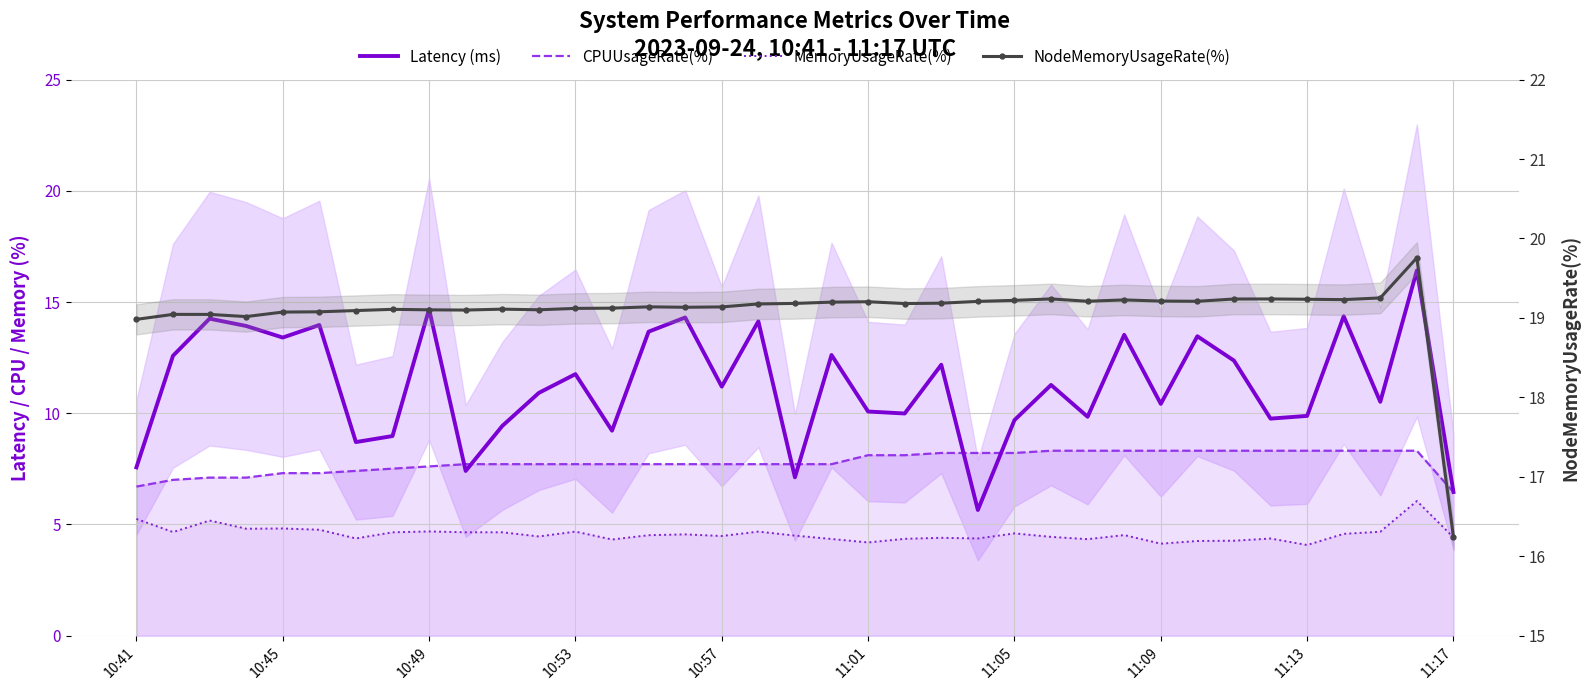

Reading left to right, what are all the values shown in this chart?

Latency (ms): 7.6	12.6	14.3	13.9	13.4	14.0	8.7	9.0	14.7	7.4	9.4	10.9	11.8	9.2	13.7	14.3	11.2	14.1	7.1	12.6	10.1	10.0	12.2	5.7	9.7	11.3	9.8	13.5	10.4	13.5	12.4	9.8	9.9	14.4	10.5	16.4	6.5
CPUUsageRate(%): 6.7	7.0	7.1	7.1	7.3	7.3	7.4	7.5	7.6	7.7	7.7	7.7	7.7	7.7	7.7	7.7	7.7	7.7	7.7	7.7	8.1	8.1	8.2	8.2	8.2	8.3	8.3	8.3	8.3	8.3	8.3	8.3	8.3	8.3	8.3	8.3	6.5
MemoryUsageRate(%): 5.2	4.7	5.2	4.8	4.8	4.8	4.4	4.6	4.7	4.7	4.7	4.5	4.7	4.3	4.5	4.6	4.5	4.7	4.5	4.3	4.2	4.4	4.4	4.4	4.6	4.4	4.3	4.5	4.1	4.3	4.3	4.4	4.1	4.6	4.7	6.1	4.4
NodeMemoryUsageRate(%): 19.0	19.0	19.0	19.0	19.1	19.1	19.1	19.1	19.1	19.1	19.1	19.1	19.1	19.1	19.1	19.1	19.1	19.2	19.2	19.2	19.2	19.2	19.2	19.2	19.2	19.2	19.2	19.2	19.2	19.2	19.2	19.2	19.2	19.2	19.3	19.8	16.2